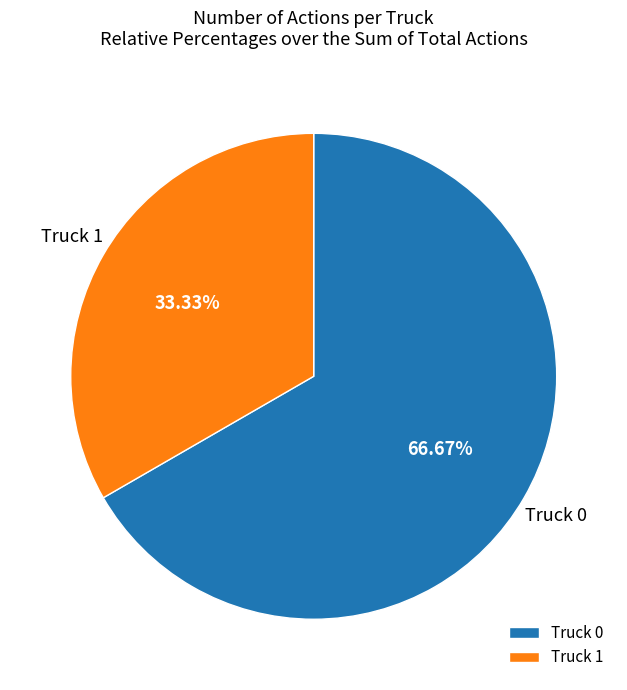

Rank the categories by value from highest to lowest.

Truck 0, Truck 1